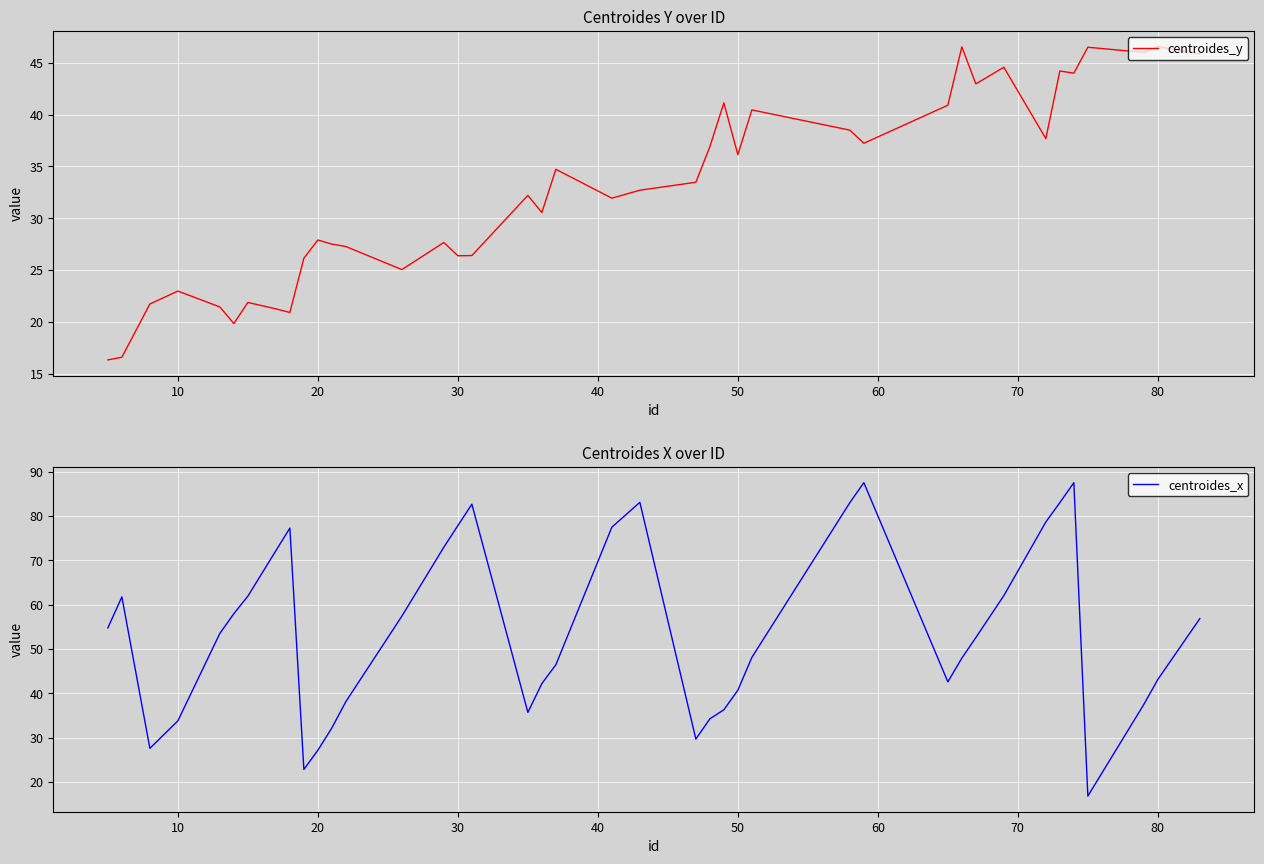

How many values in the centroides_y series exceed 32?

21